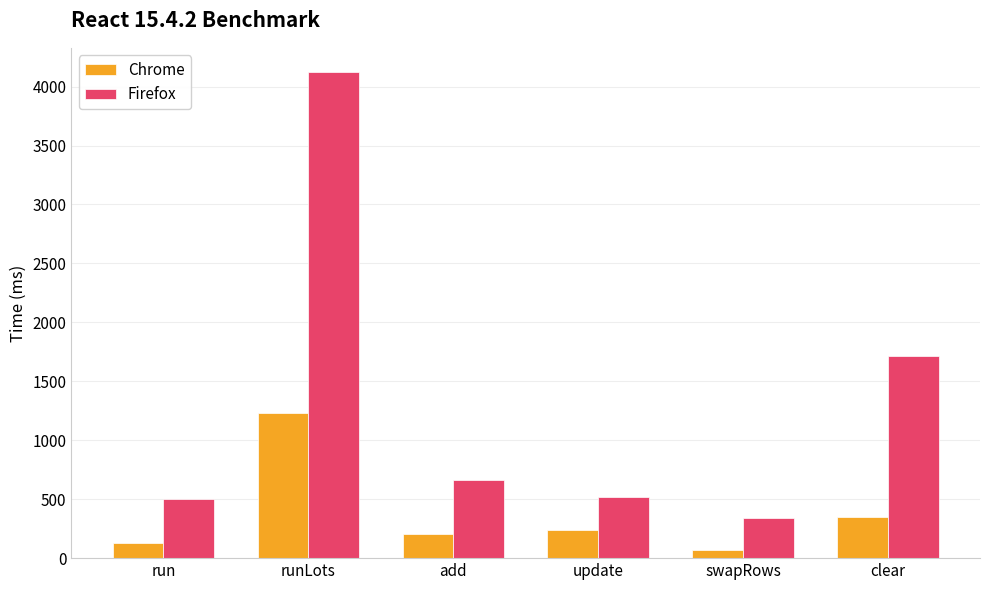

The value of Firefox at add is 291.8. True or false?

False